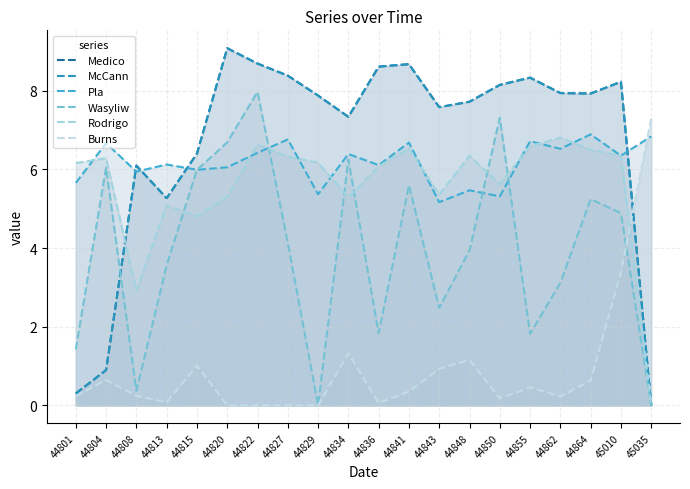

Where is Rodrigo nearest to the value 3?

44808